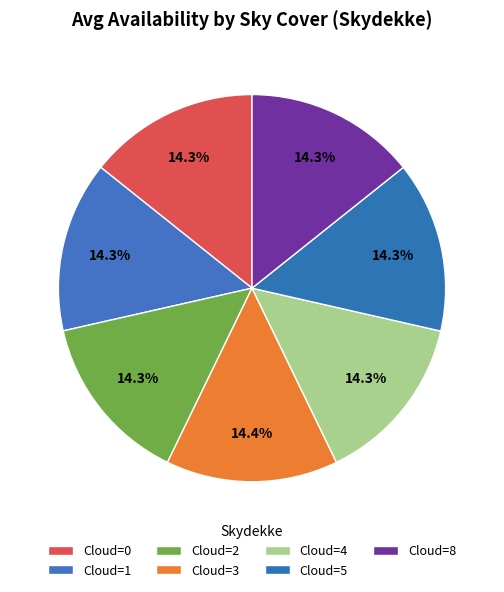

Count the number of slices in the pie.

7